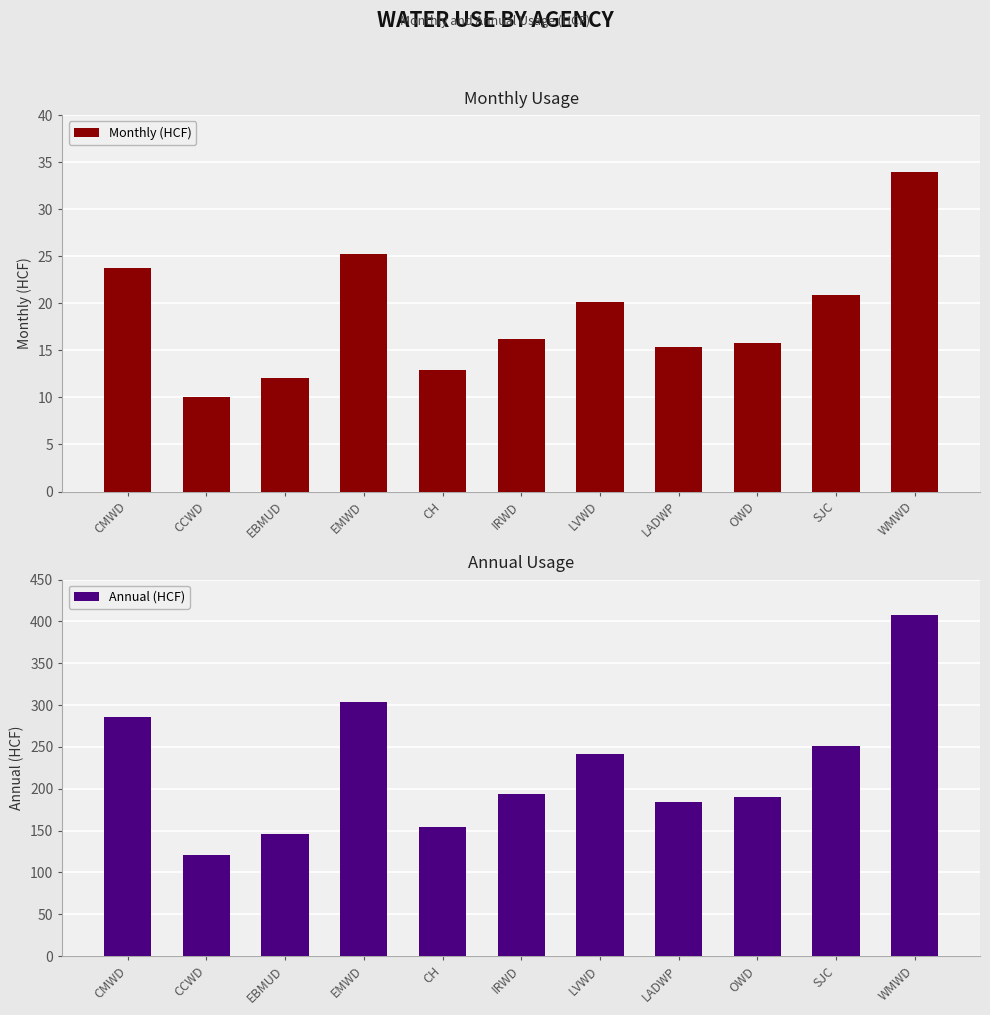

Reading right to left, extract all data points from this chart.

Monthly (HCF): WMWD=33.9	SJC=20.9	OWD=15.8	LADWP=15.3	LVWD=20.2	IRWD=16.2	CH=12.9	EMWD=25.3	EBMUD=12.1	CCWD=10.0	CMWD=23.8
Annual (HCF): WMWD=407.3	SJC=251.0	OWD=189.6	LADWP=183.7	LVWD=242.0	IRWD=194.3	CH=154.6	EMWD=303.5	EBMUD=145.3	CCWD=120.2	CMWD=285.5